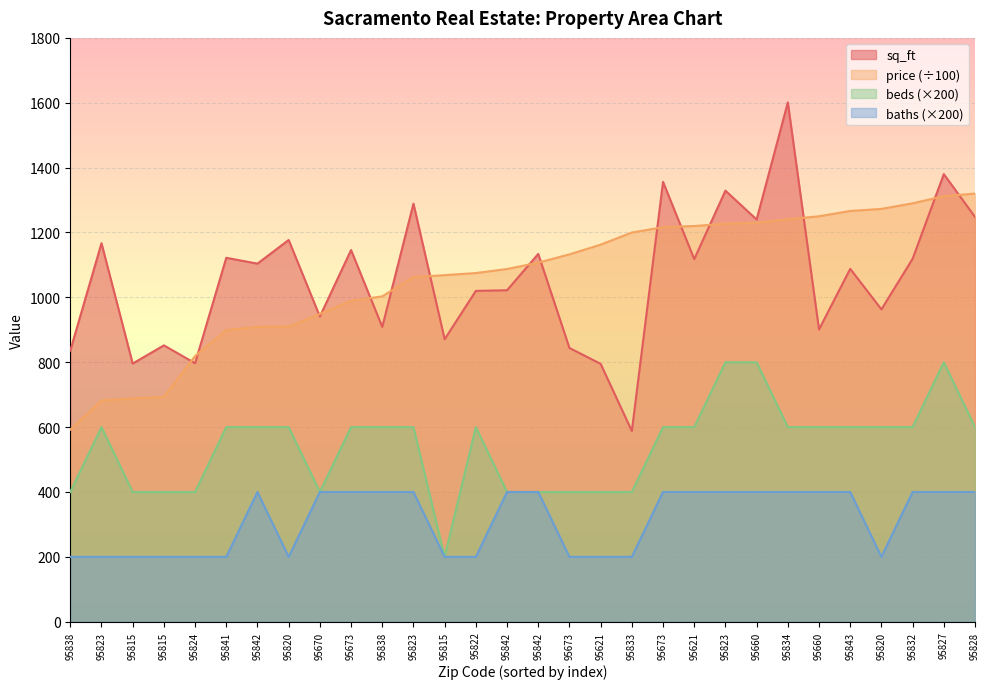

True or false: price has more than 0 interior local peaks.

False